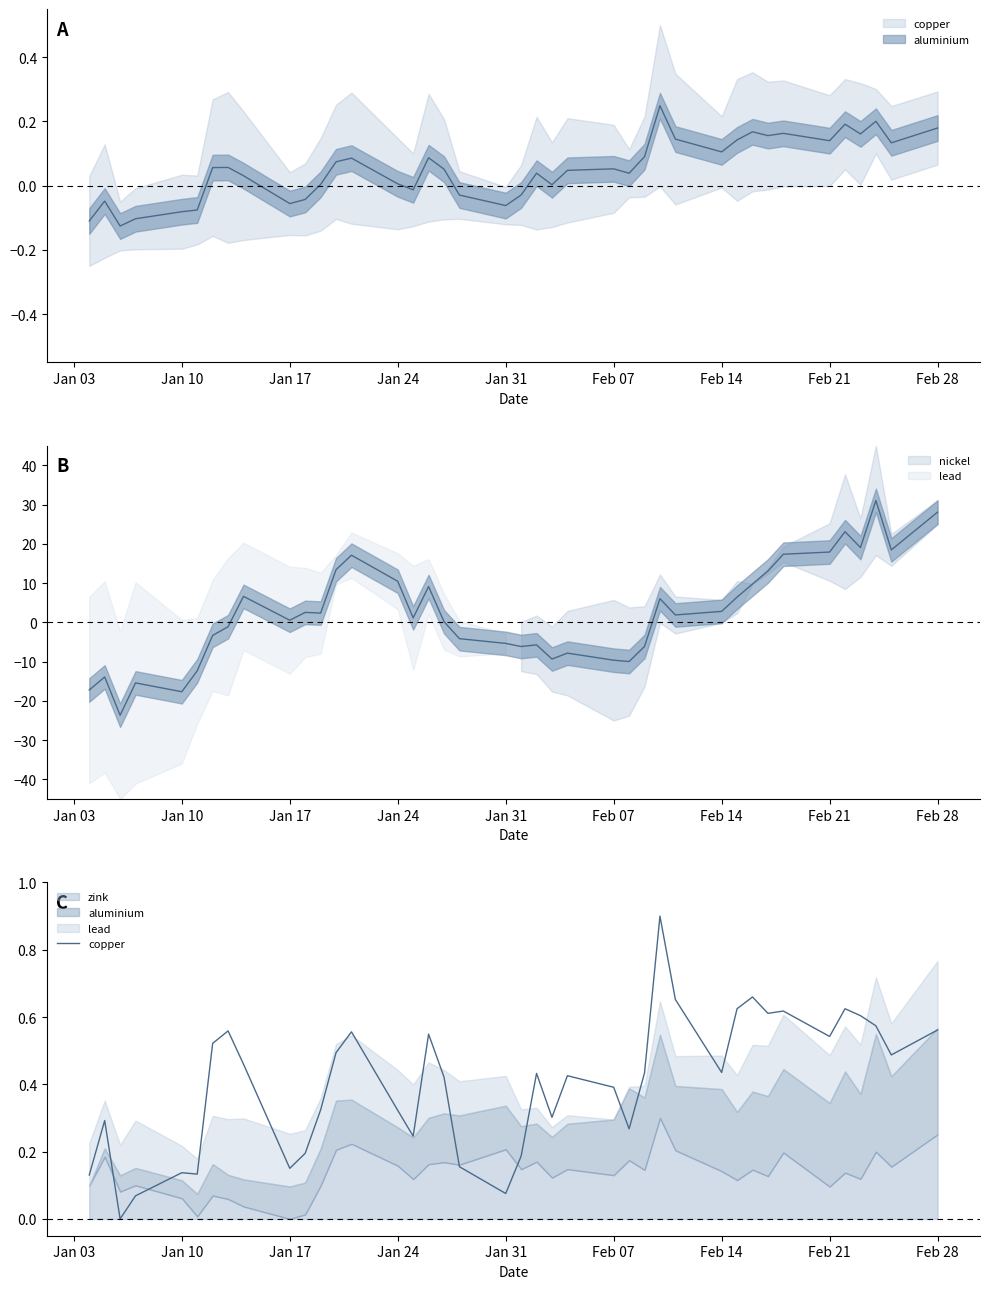

Reading left to right, extract all data points from this chart.

0.1	0.3	0.0	0.1	0.1	0.1	0.5	0.6	0.5	0.2	0.2	0.3	0.5	0.6	0.3	0.2	0.5	0.4	0.2	0.1	0.2	0.4	0.3	0.4	0.4	0.3	0.4	0.9	0.7	0.4	0.6	0.7	0.6	0.6	0.5	0.6	0.6	0.6	0.5	0.6